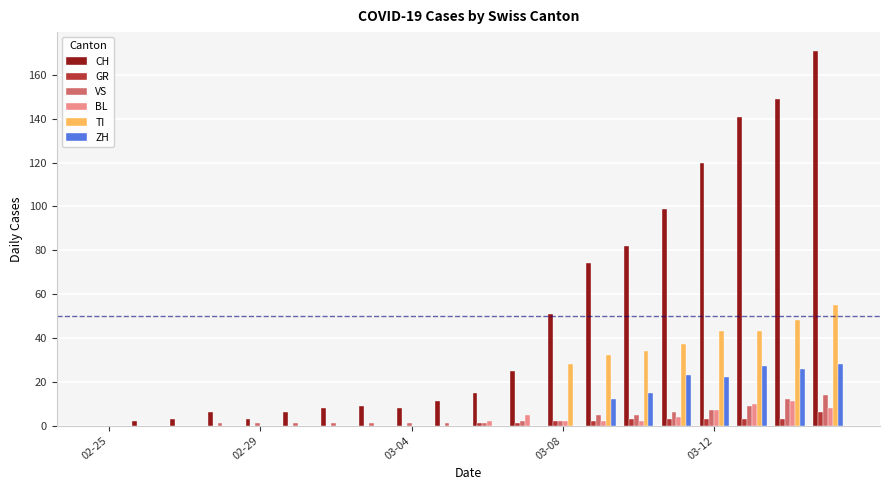

What is the sum of all CH values?

983